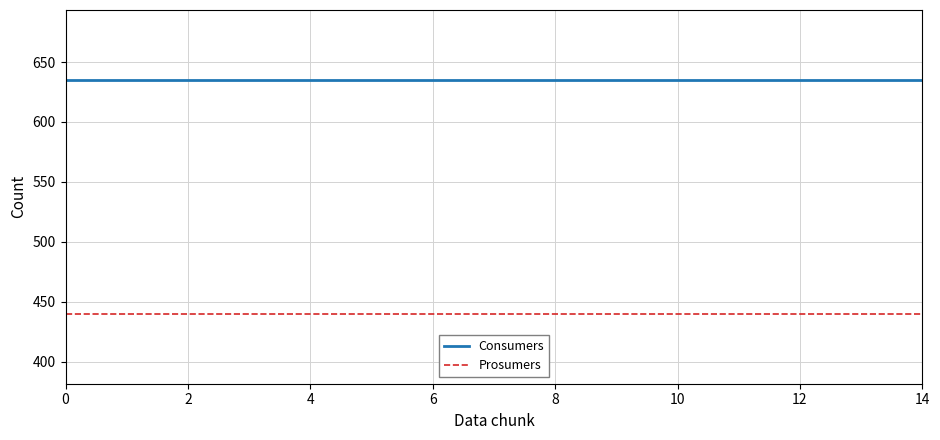

True or false: Consumers and Prosumers intersect in this chart.

False